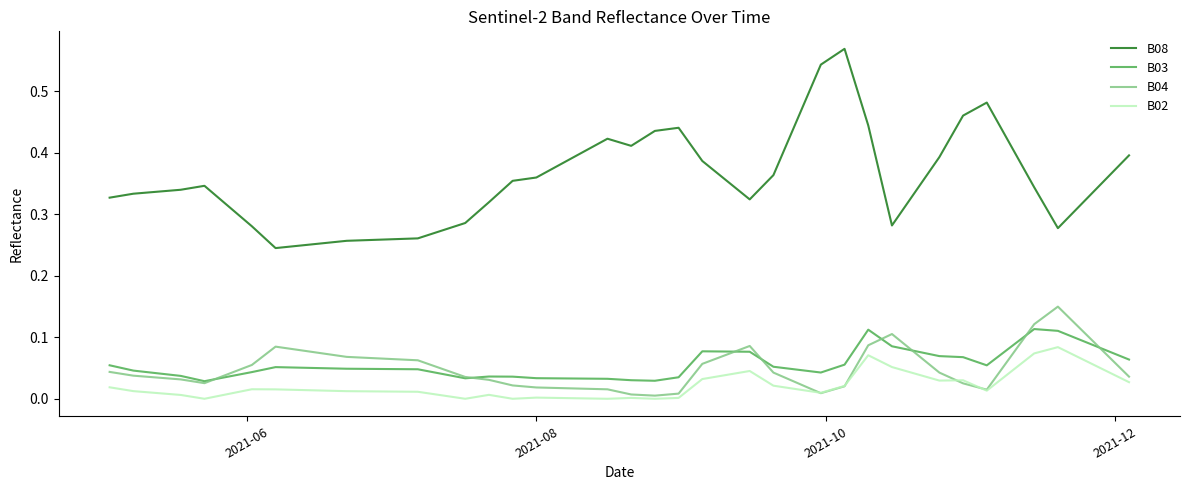

True or false: B08 and B03 intersect in this chart.

False